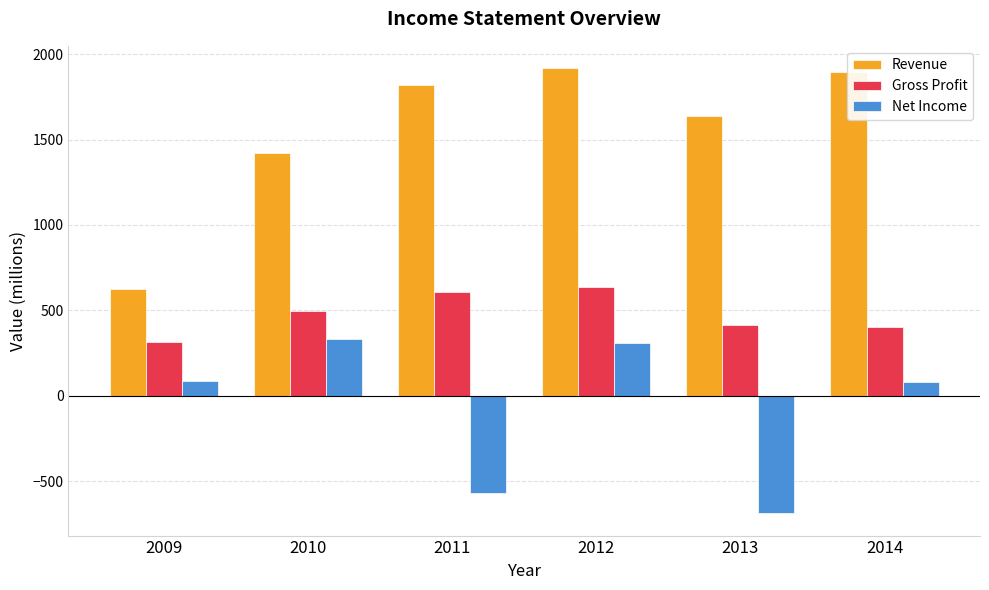

Which series has the largest total across all categories?

Revenue